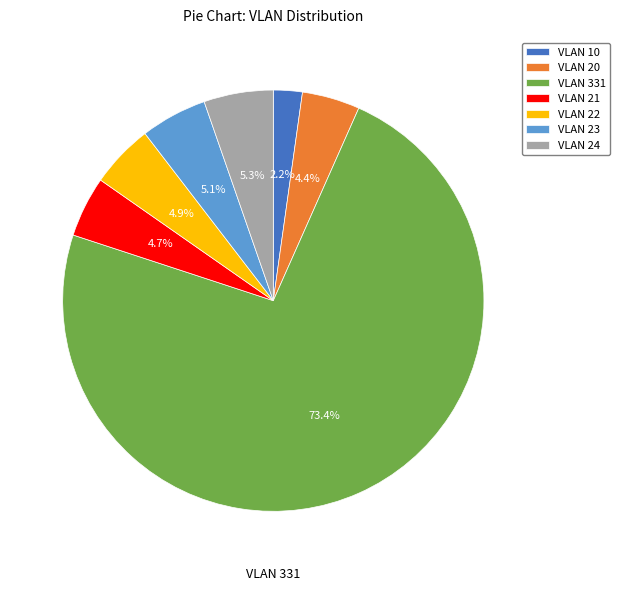

To the nearest percent, what percentage of the pie is VLAN 331?

73%